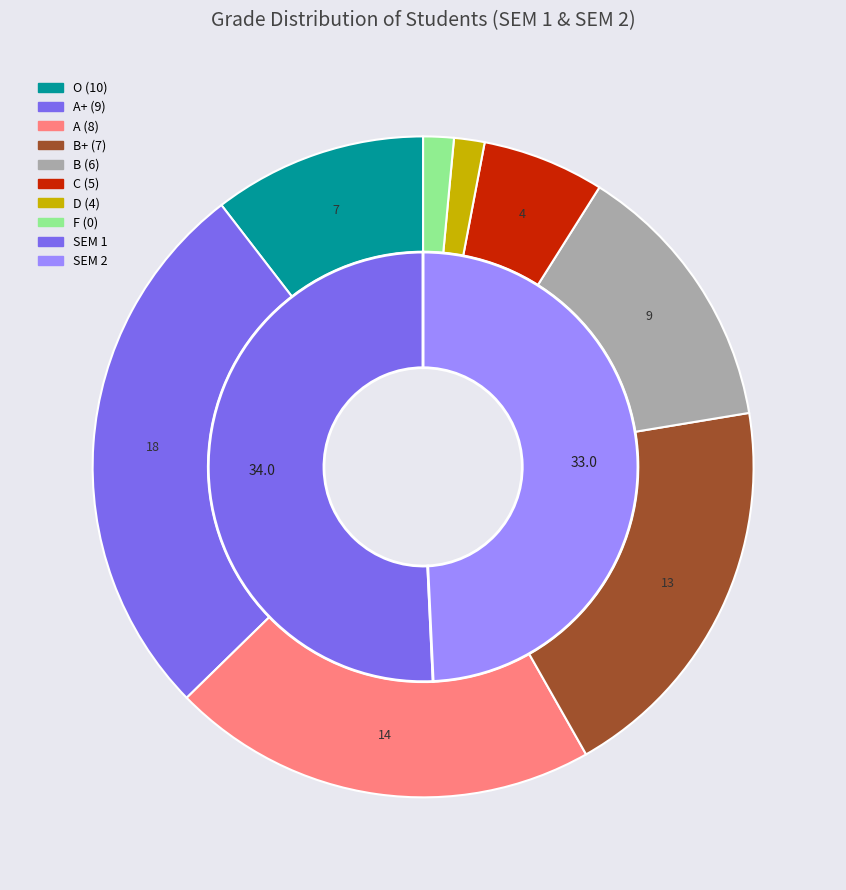

To the nearest percent, what is the combined percentage of D (4) and O (10)?

12%